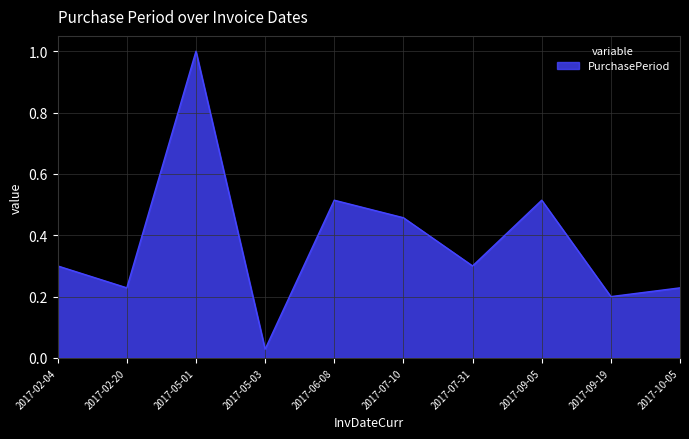

True or false: the data has more than 2 interior local peaks.

True